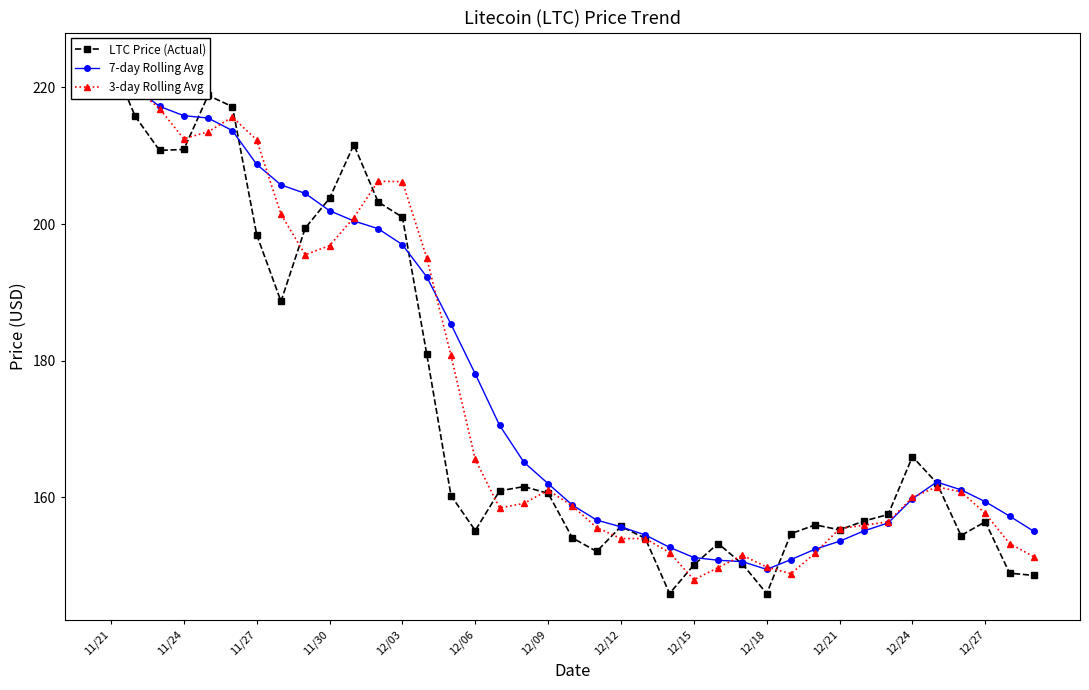

What is the difference between the maximum and minimum values in the 7-day Rolling Avg series?

74.7